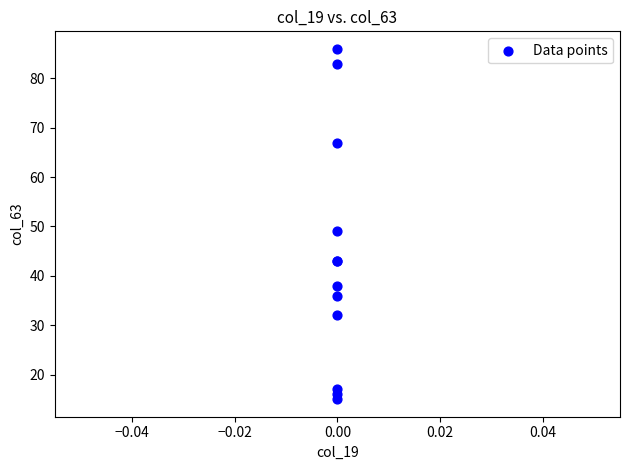

What Y value in the scatter plot is closest to 50?

49